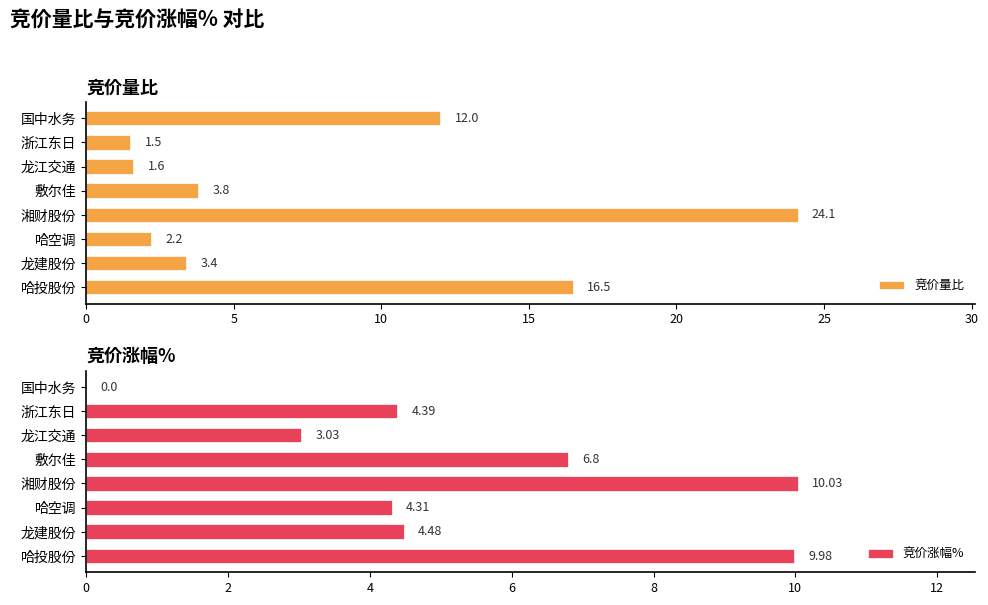

At which label does 竞价量比 reach its minimum?

浙江东日